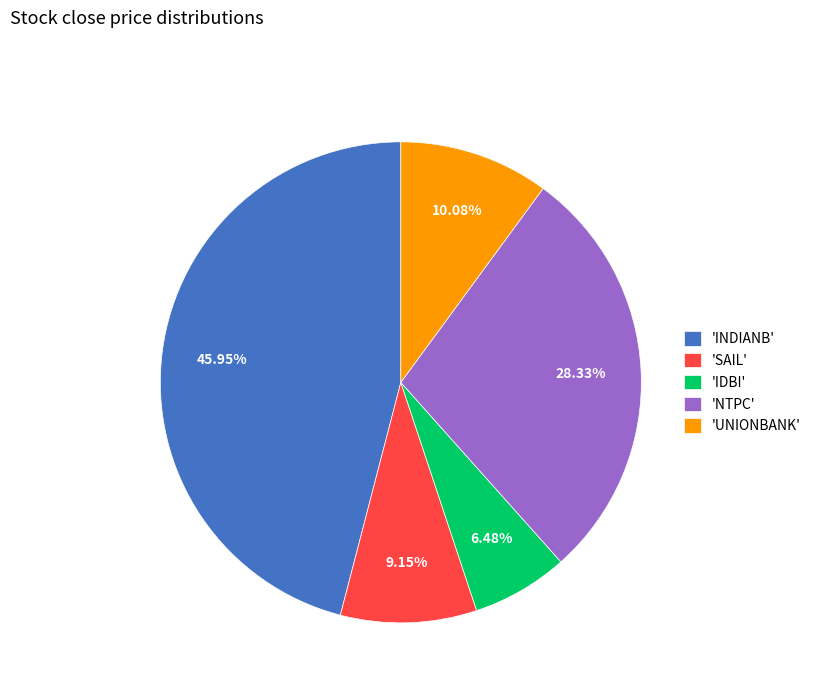

Does any single category account for the majority?

No